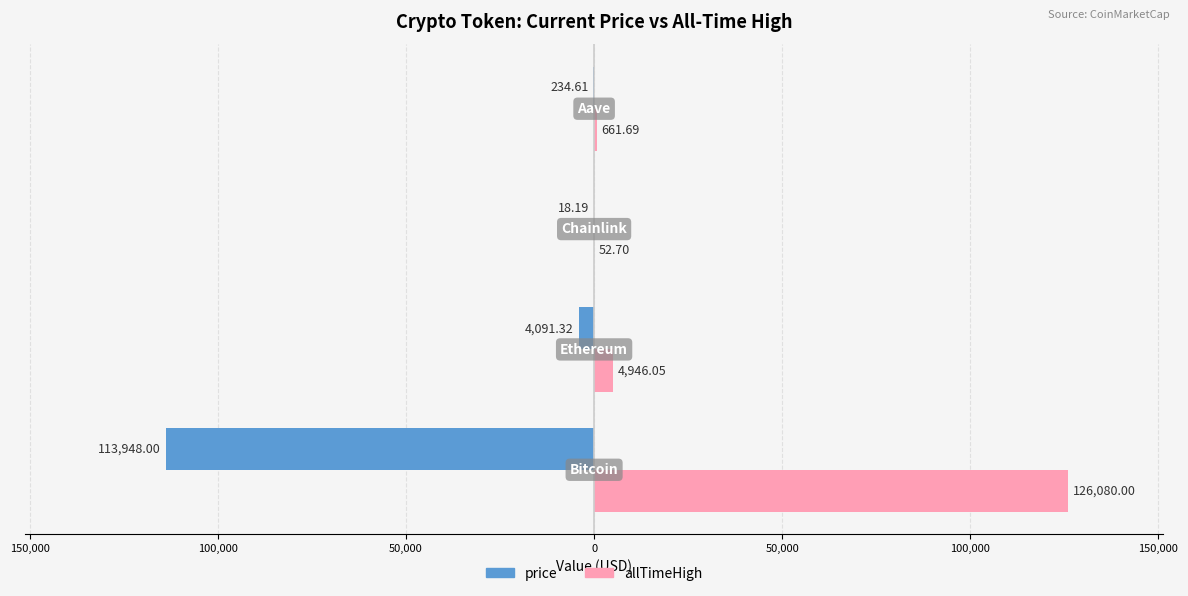

Reading left to right, what are all the values shown in this chart?

price: -113948.0	-4091.3	-18.2	-234.6
allTimeHigh: 126080.0	4946.1	52.7	661.7